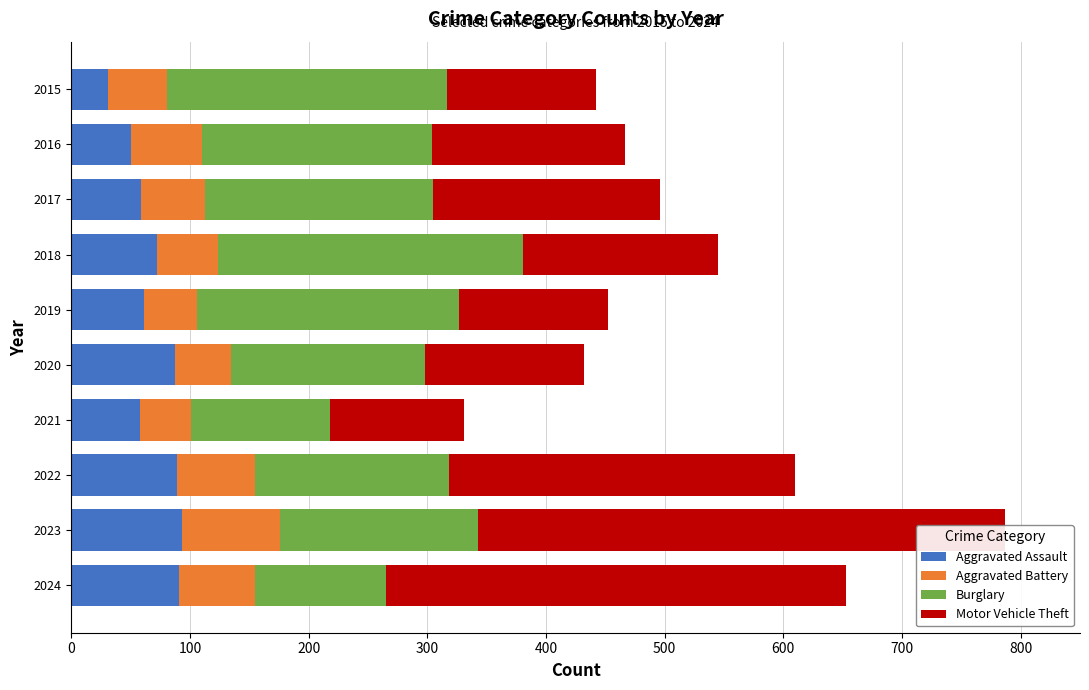

Is it true that Aggravated Battery equals 24 at 2020?

False